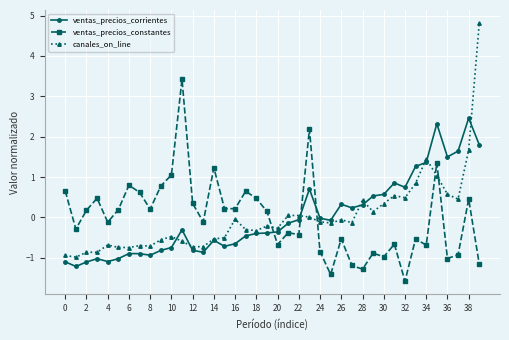

After their last crossing, which series has the higher values: canales_on_line or ventas_precios_corrientes?

canales_on_line